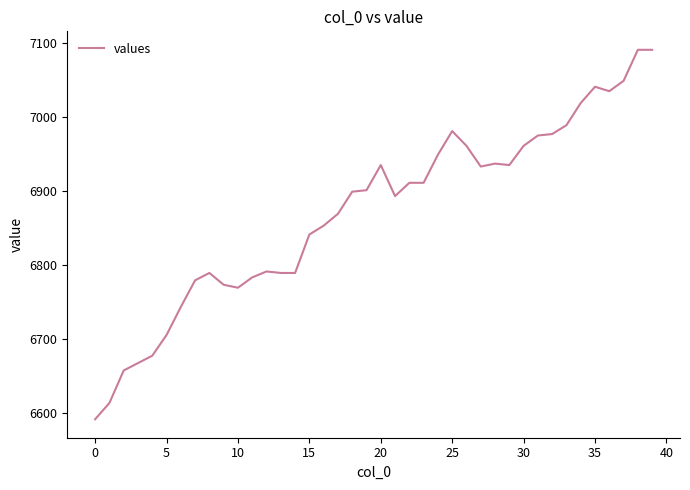

What is the average value?

6871